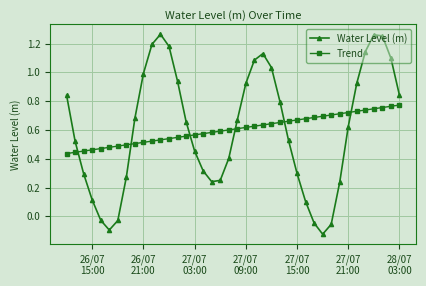

Which series has the largest range (max minus min)?

Water Level (m)